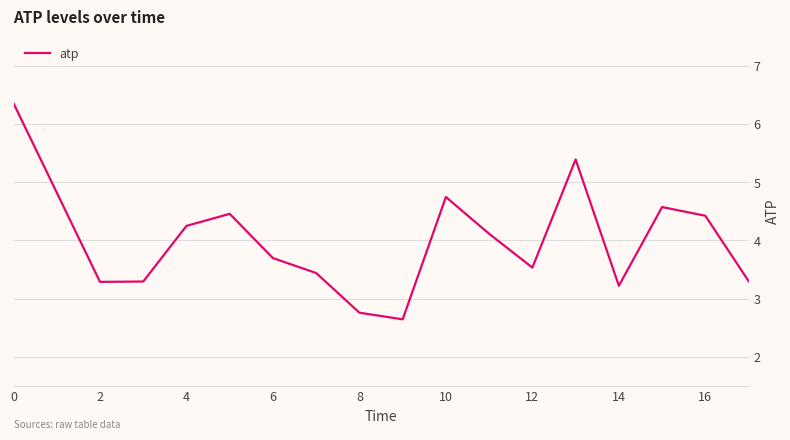

What is the minimum value shown in the chart?

2.6